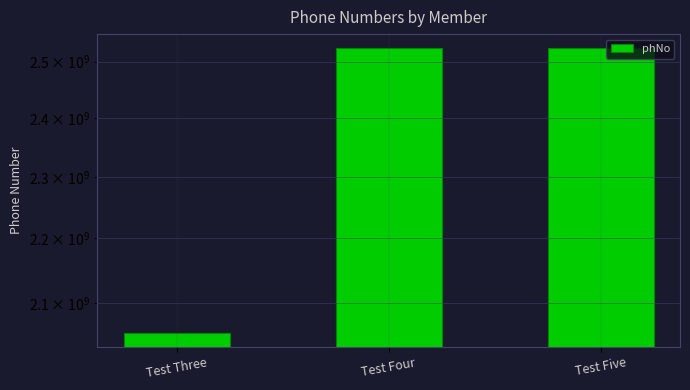

Rank the categories by value from lowest to highest.

Test Three, Test Four, Test Five